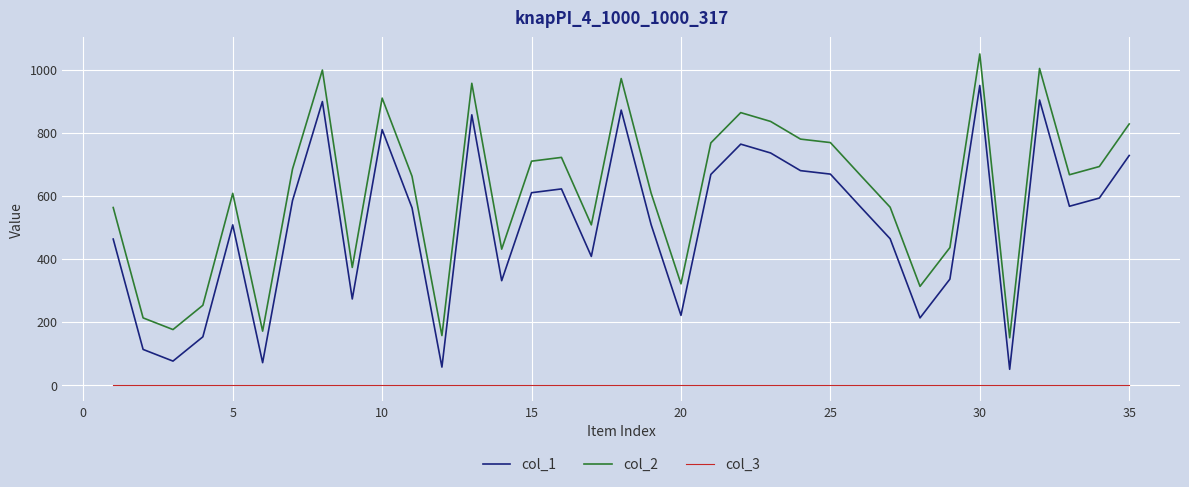

Which series has the largest total across all categories?

col_2